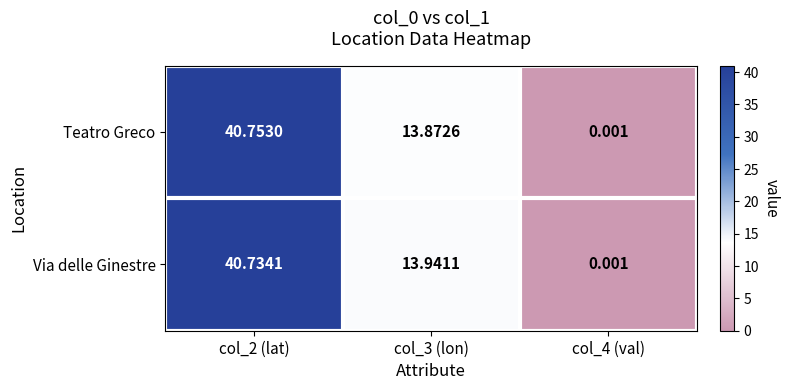

Which series has the largest range (max minus min)?

Teatro Greco